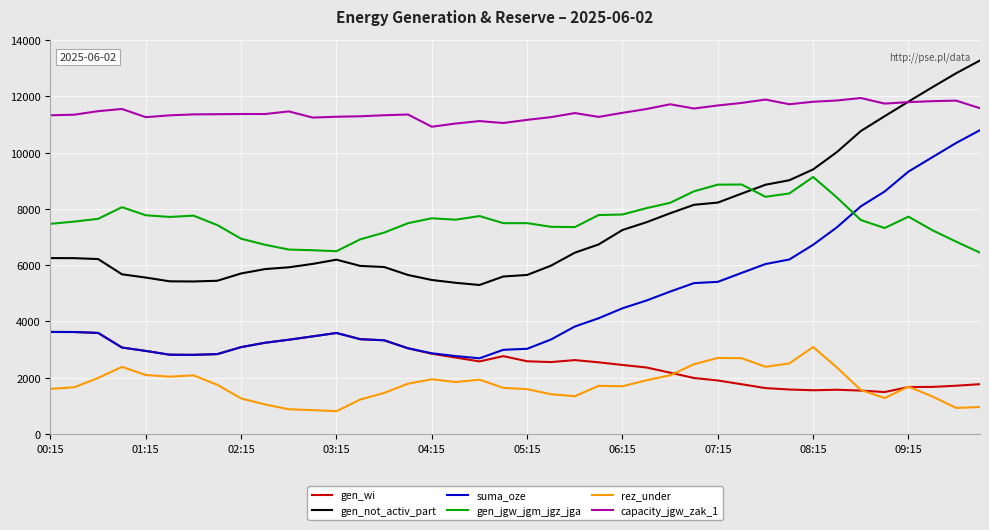

What is the maximum value shown in the chart?

13279